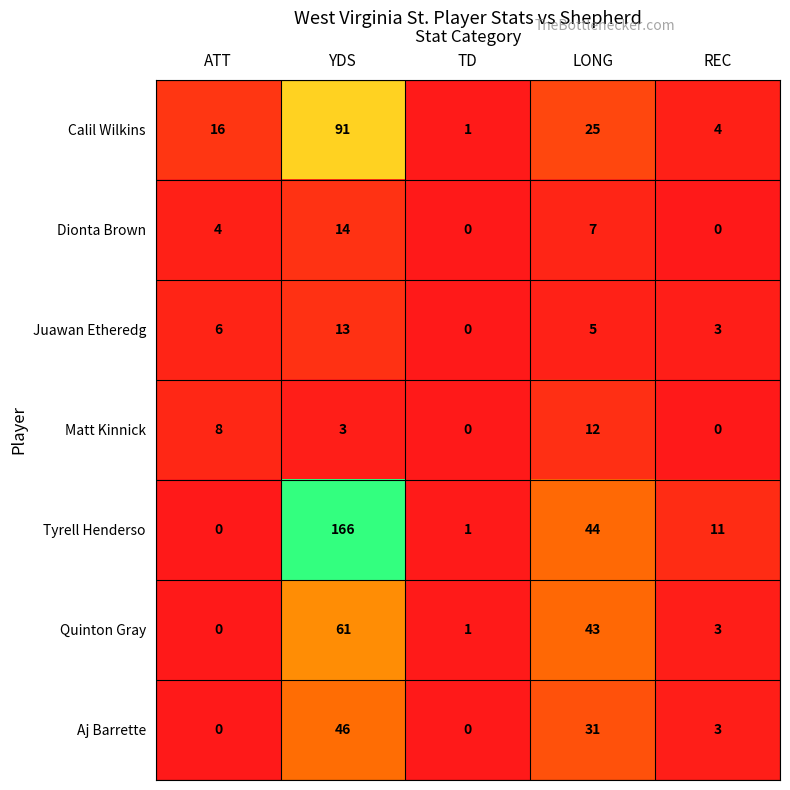

Which series has the largest total across all categories?

Tyrell Henderso